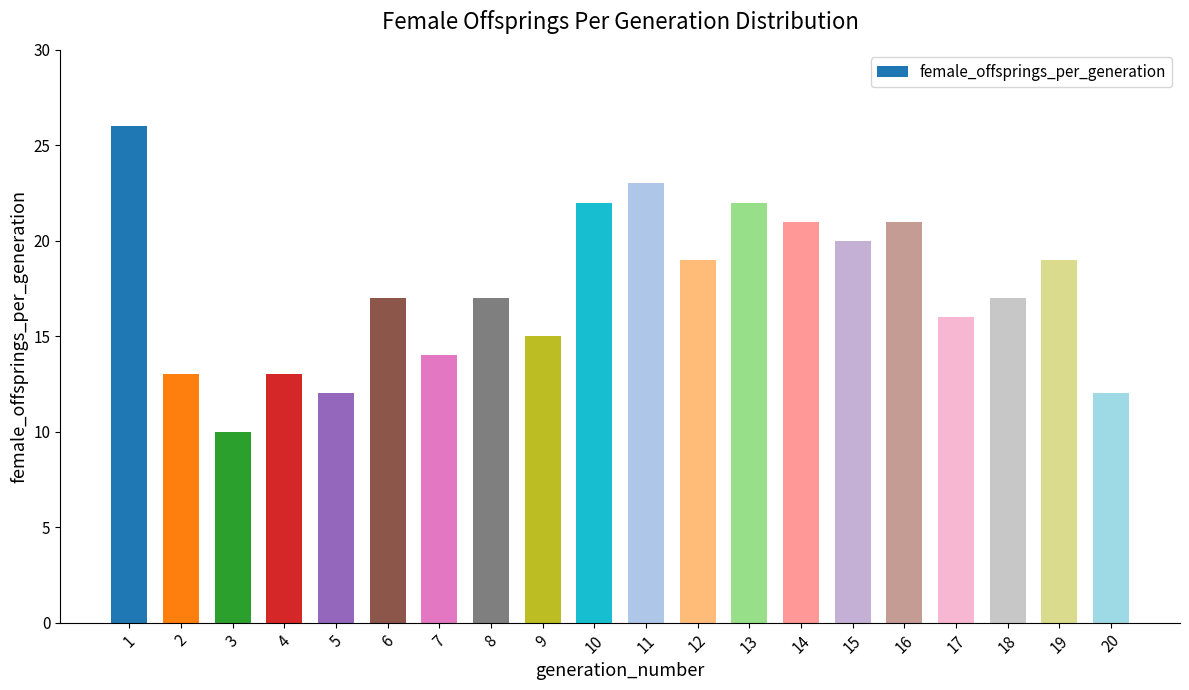

Where does the data first go above 17?

1